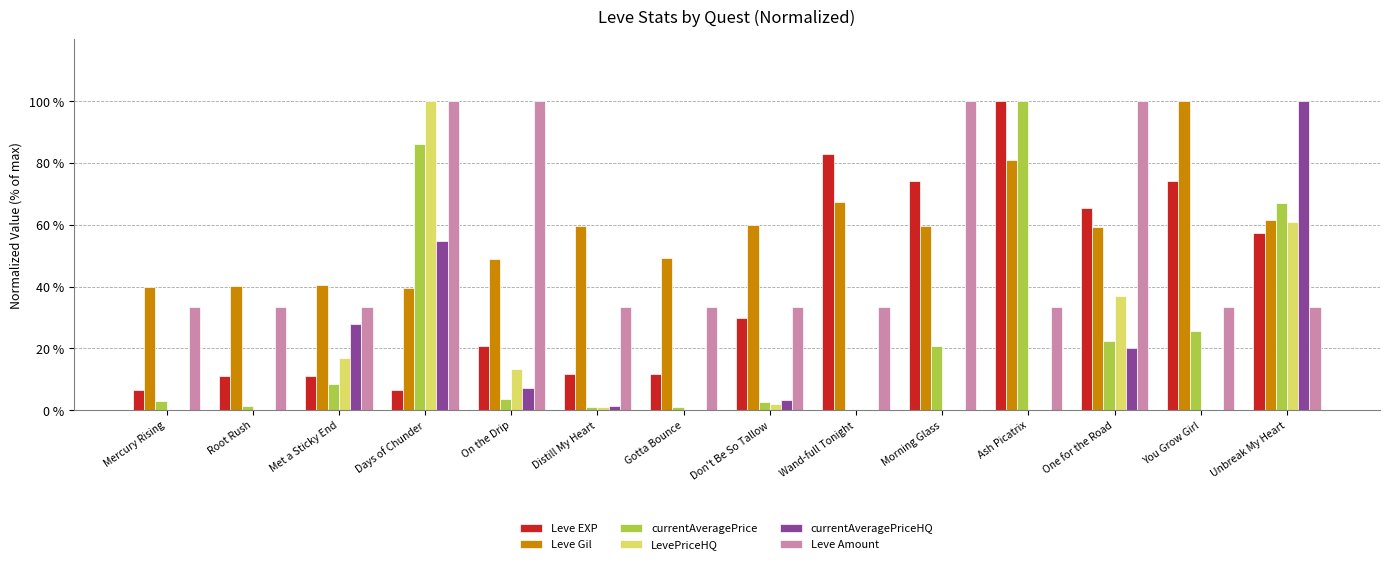

True or false: Leve EXP has a value of 6.7 at Mercury Rising.

True